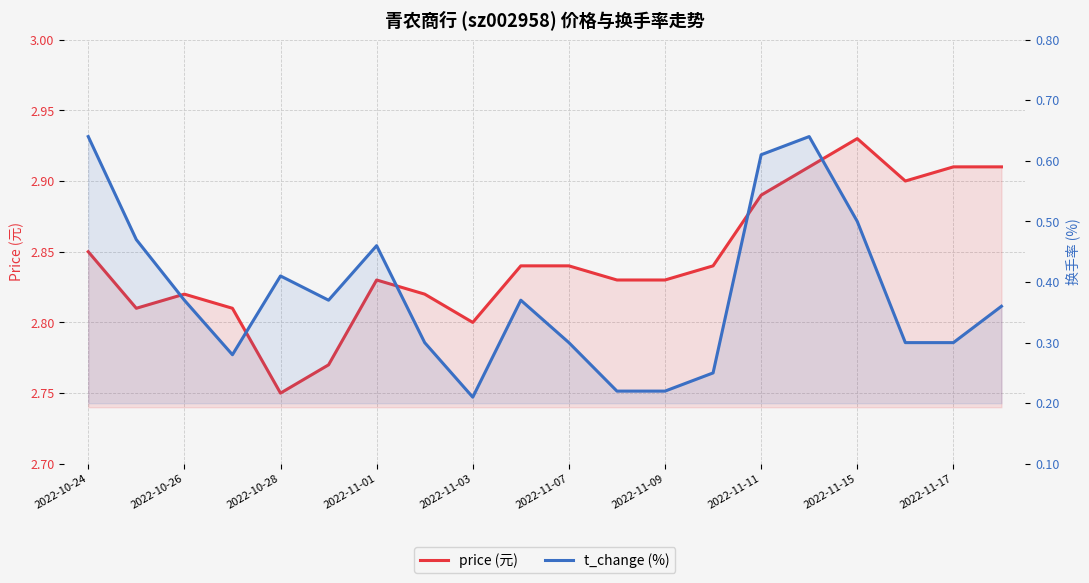

How many interior local valleys does the price series have?

4